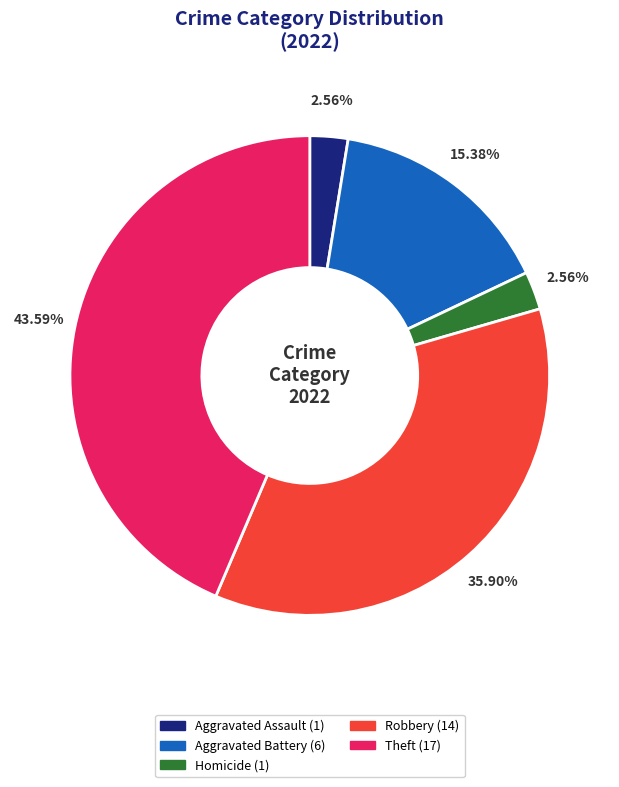

Does any single category account for the majority?

No